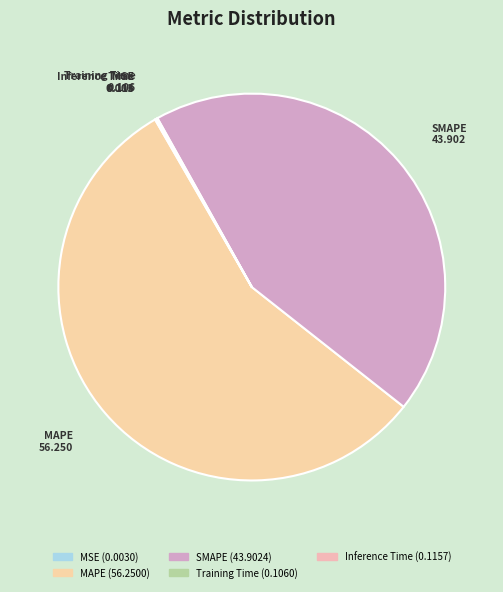

True or false: MAPE accounts for 64% of the total.

False